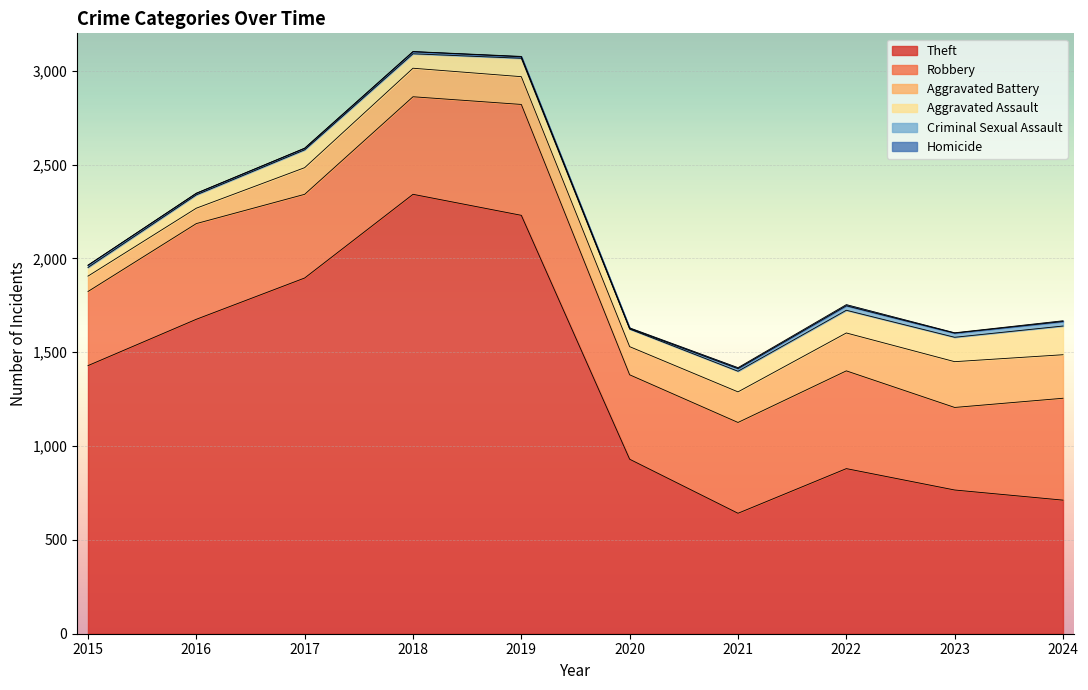

What are all the series names shown in the legend?

Theft, Robbery, Aggravated Battery, Aggravated Assault, Criminal Sexual Assault, Homicide